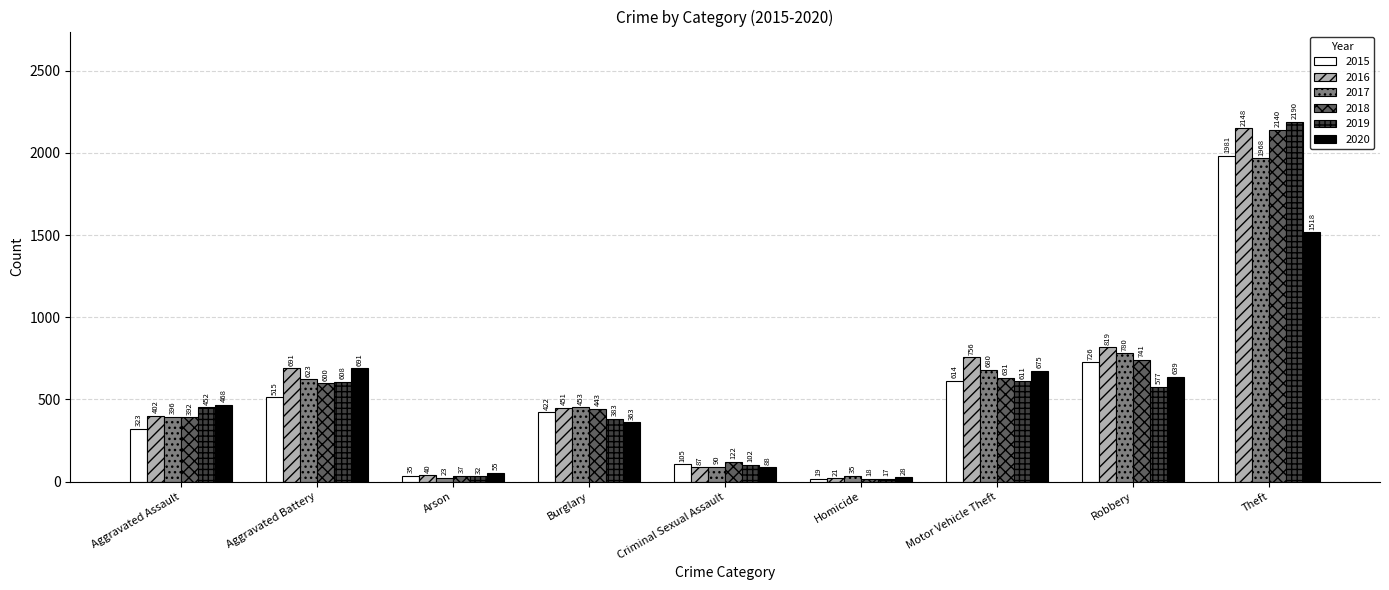

At which category does the chart reach its peak across all series?

Theft